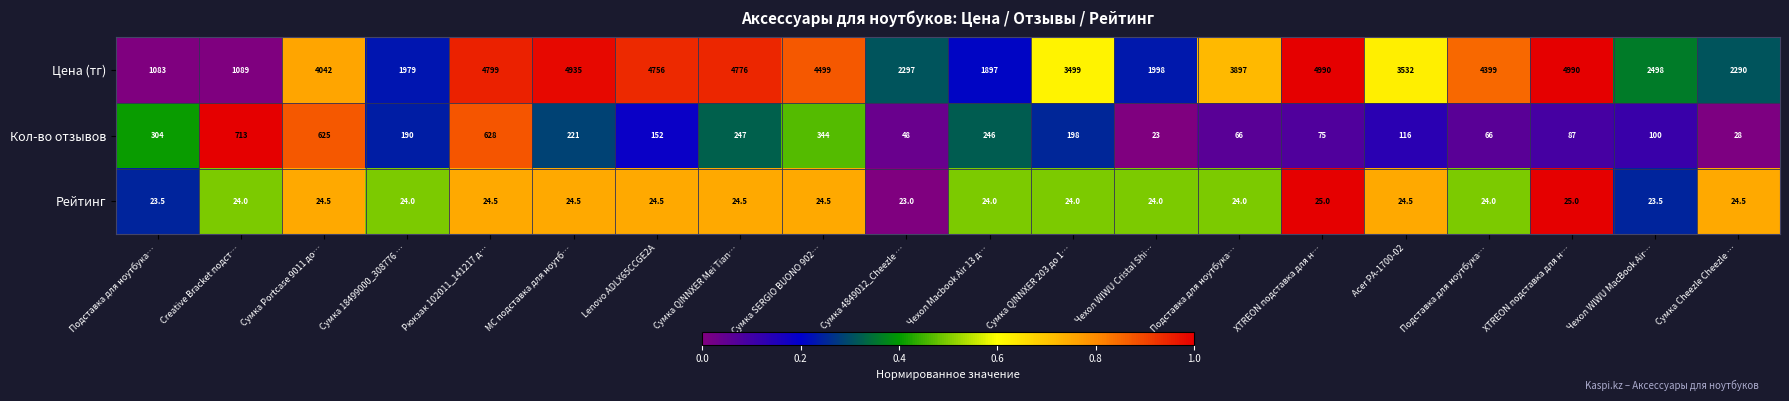

How many distinct data groups are displayed?

3